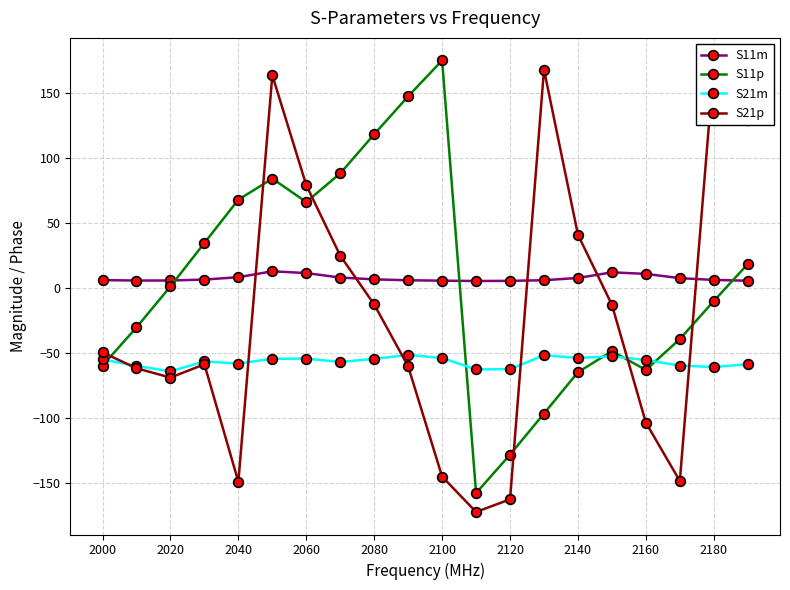

How many data points does each series have?

20